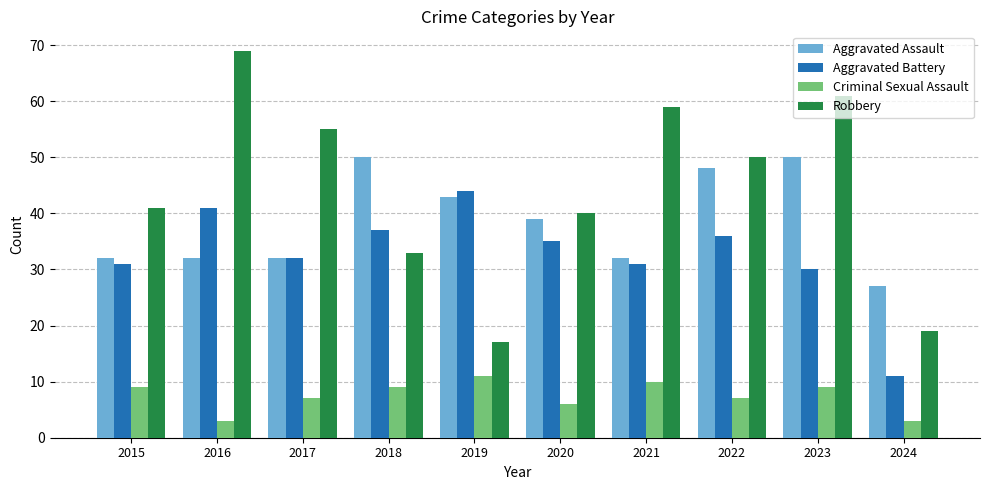

How many categories are shown in the chart?

10